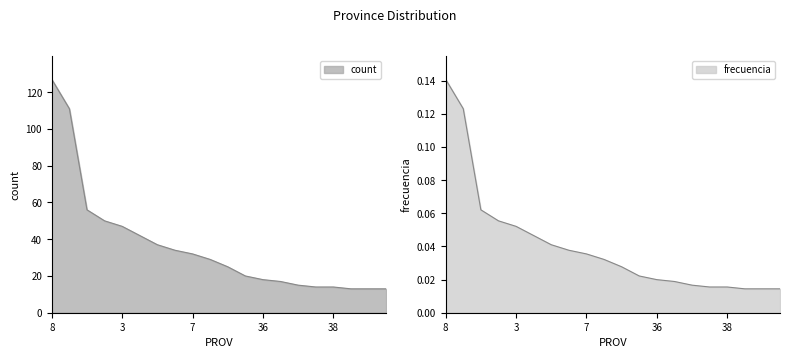

True or false: count has more than 1 interior local peaks.

False